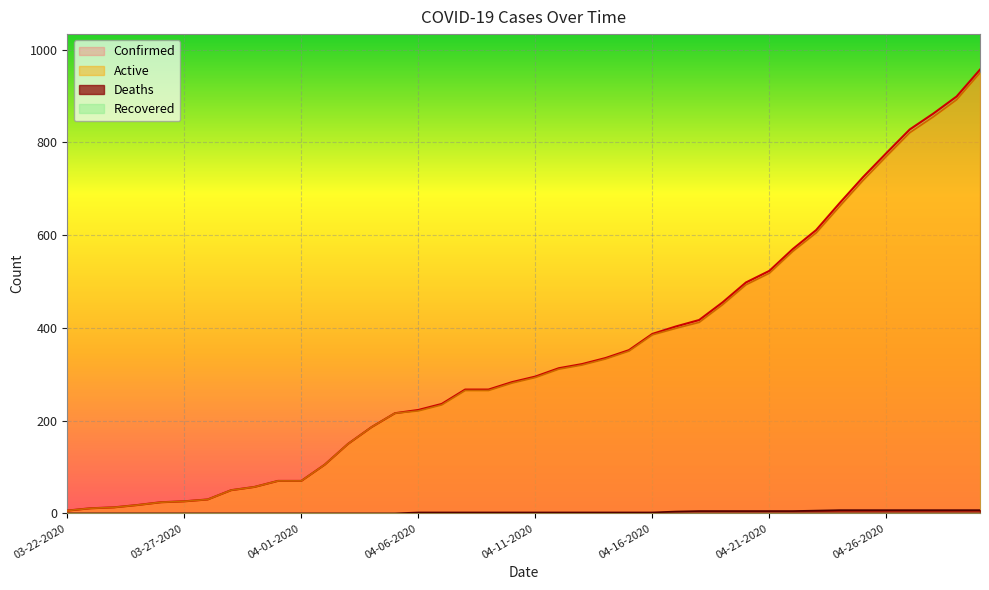

How many distinct data groups are displayed?

4